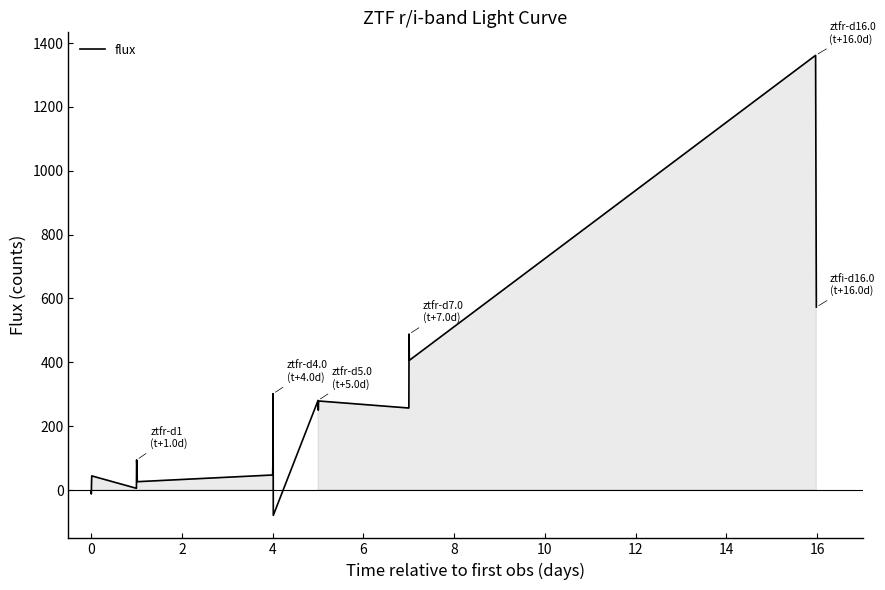

What is the difference between the maximum and minimum values?

1441.2